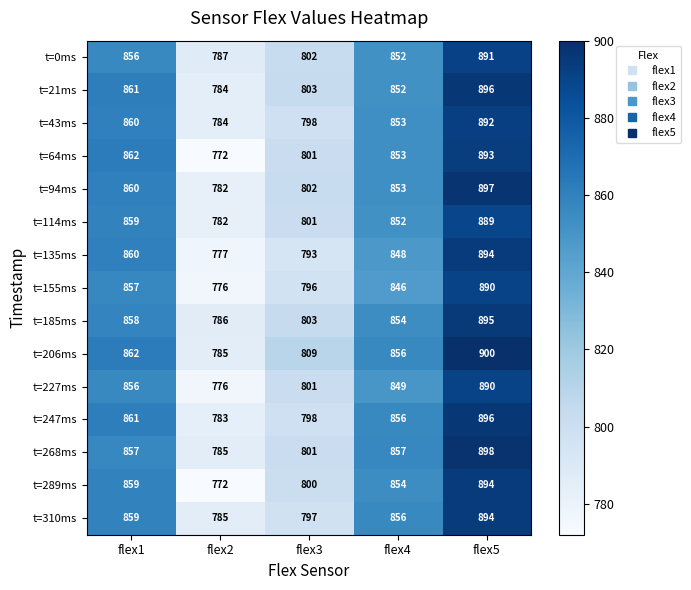

Which series has the widest spread of values?

t=289ms